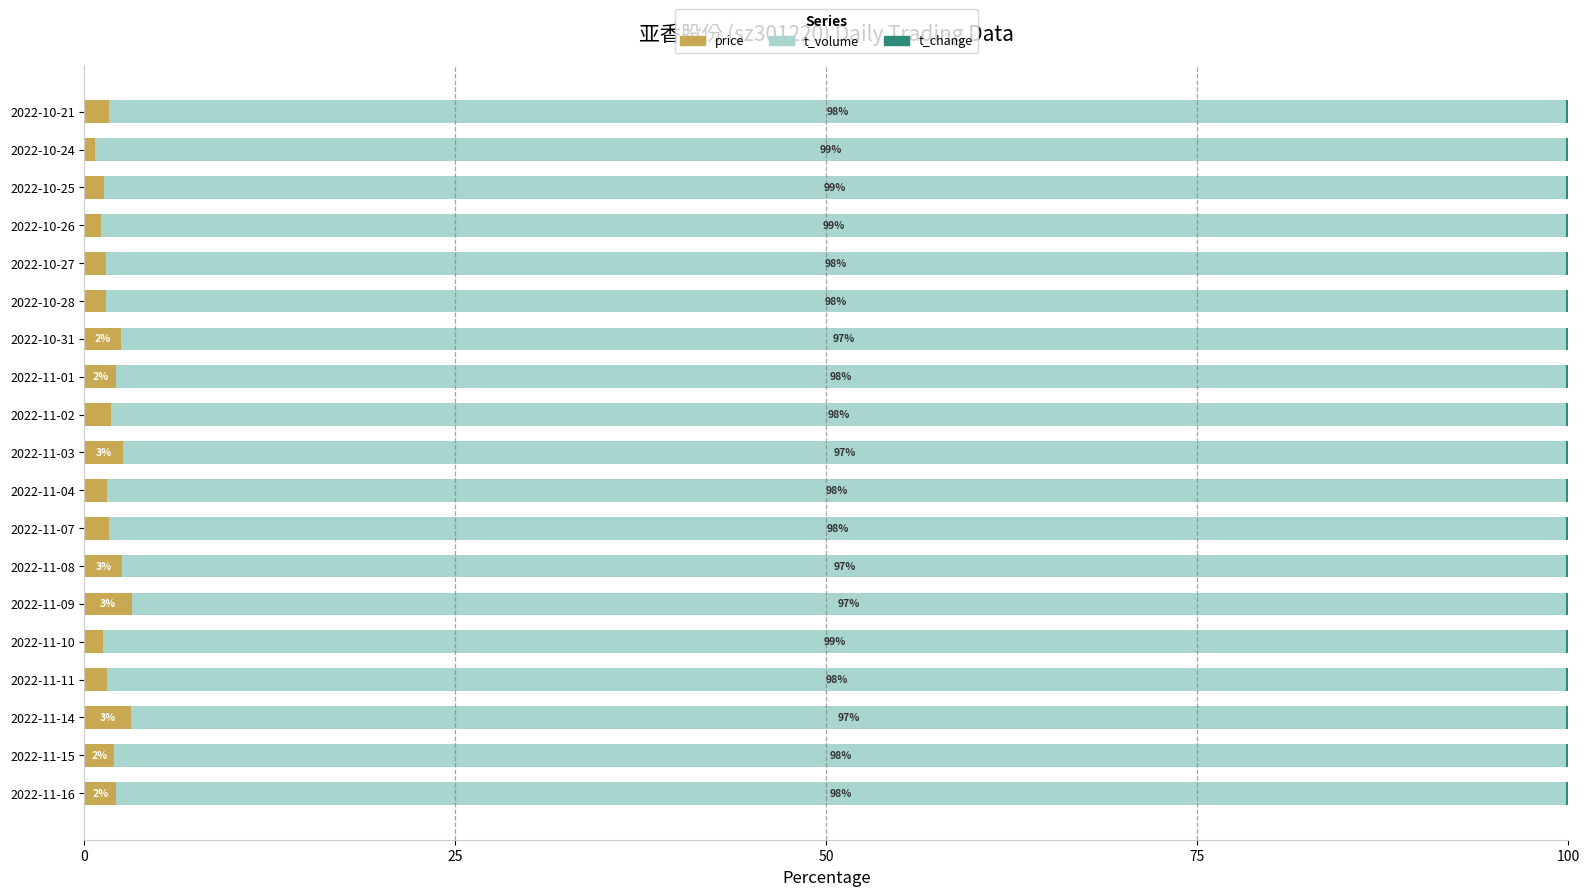

How many series are shown in this chart?

3